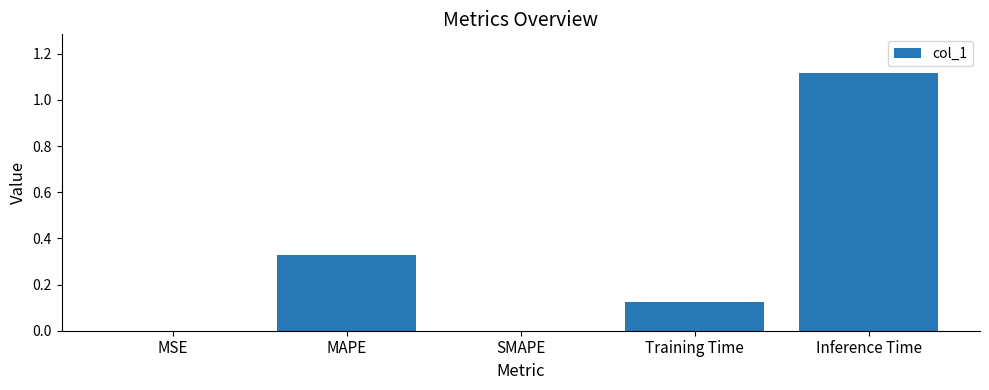

What is the sum of the values at Training Time and MAPE?

0.5